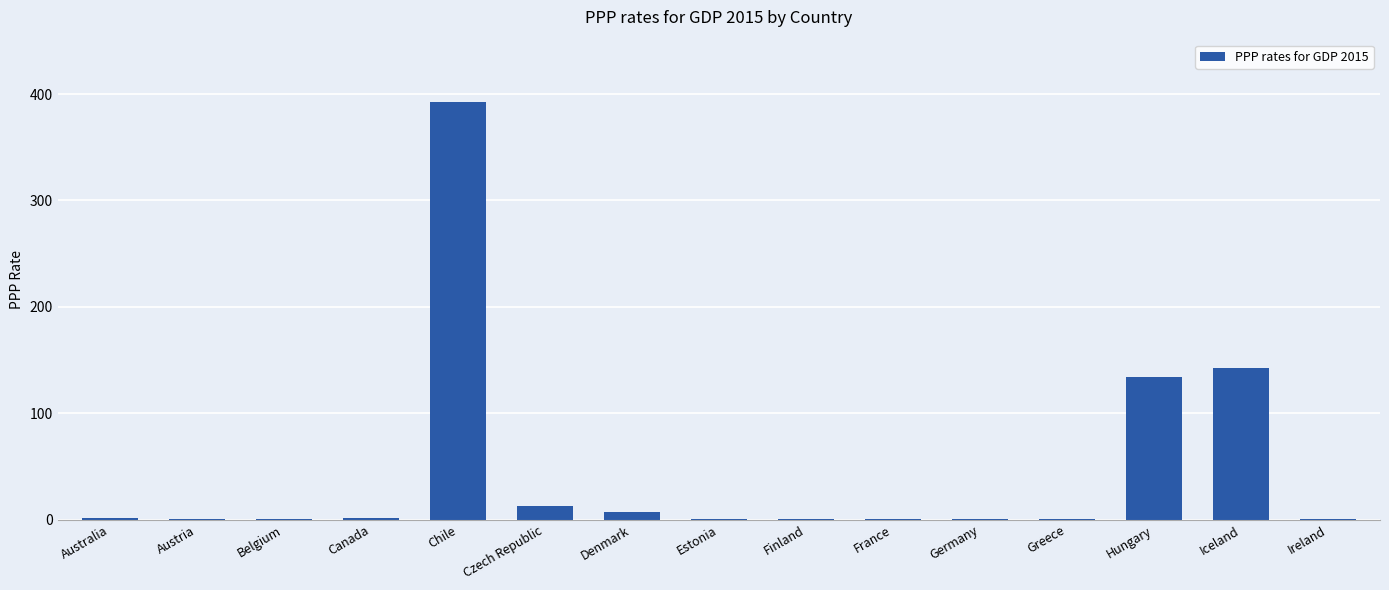

What is the greatest value displayed?

392.3